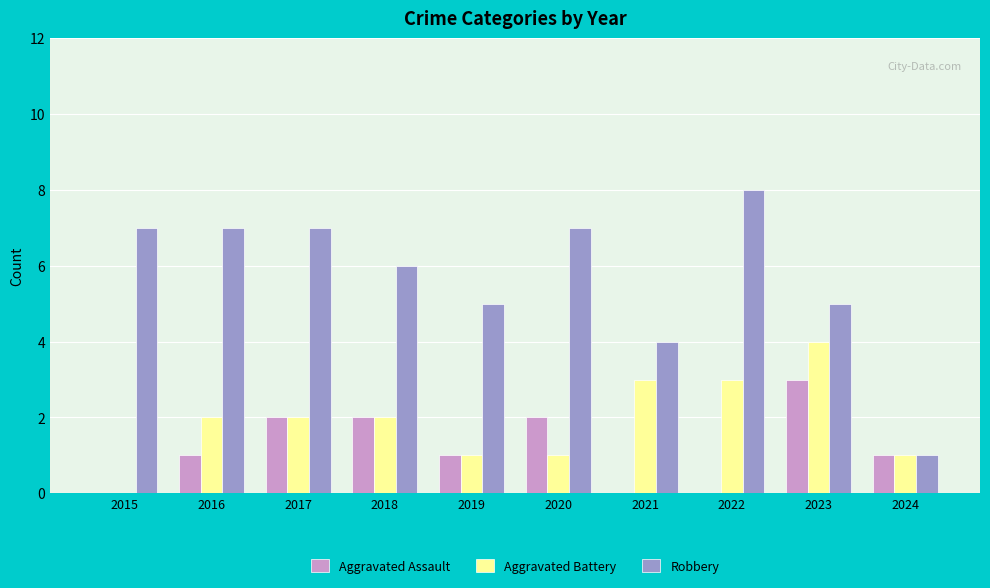

True or false: Robbery has a value of 12 at 2016.

False